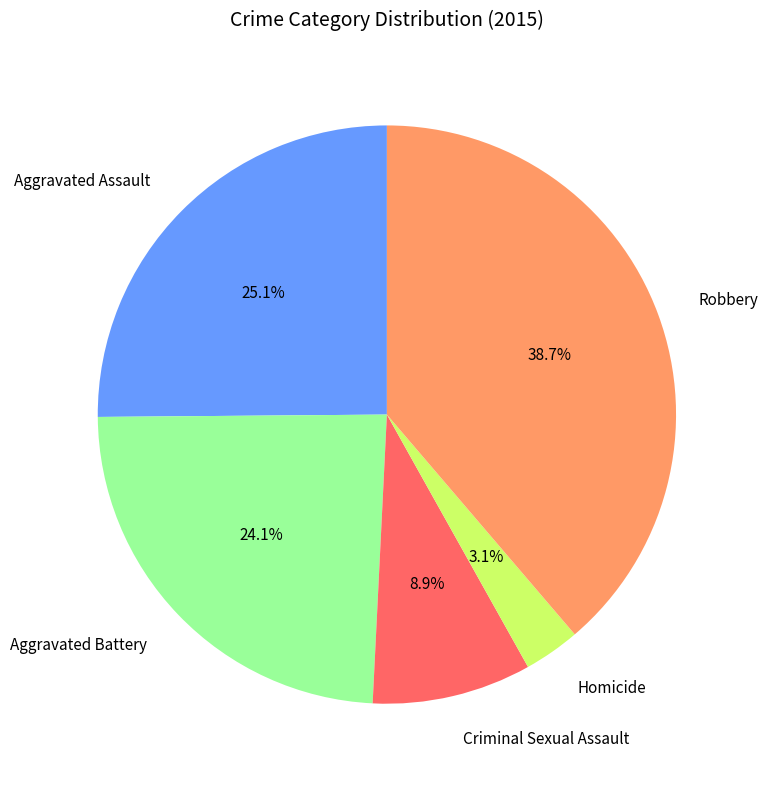

Which category has the smallest portion of the pie?

Homicide